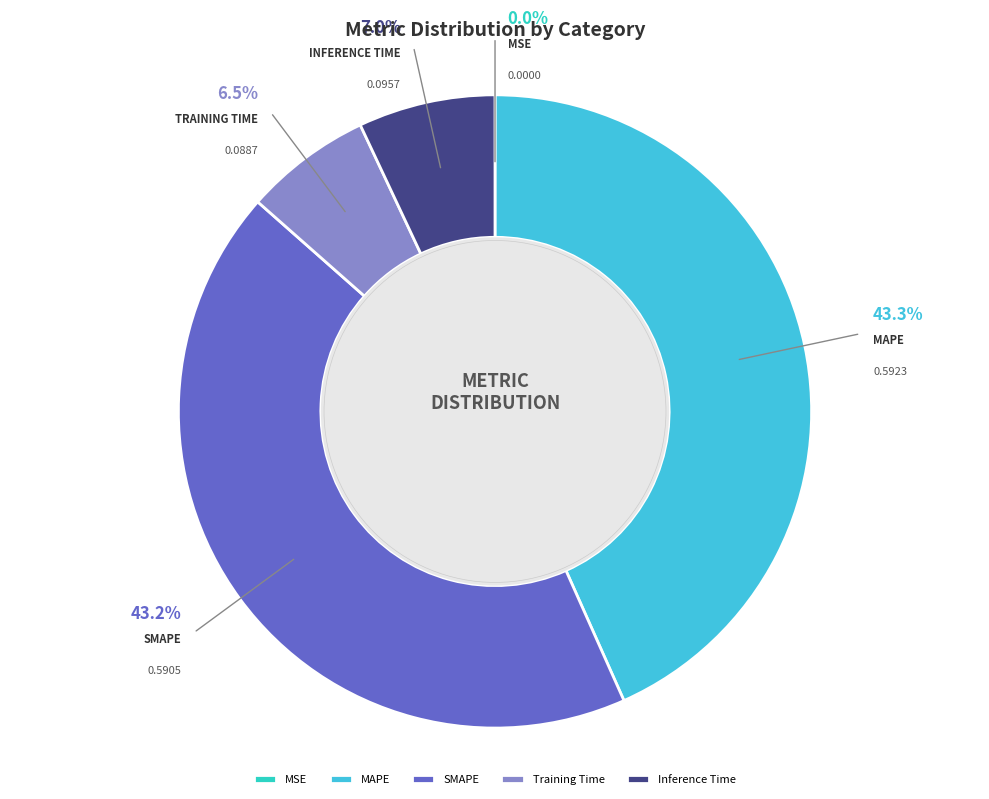

True or false: MSE accounts for 1% of the total.

False